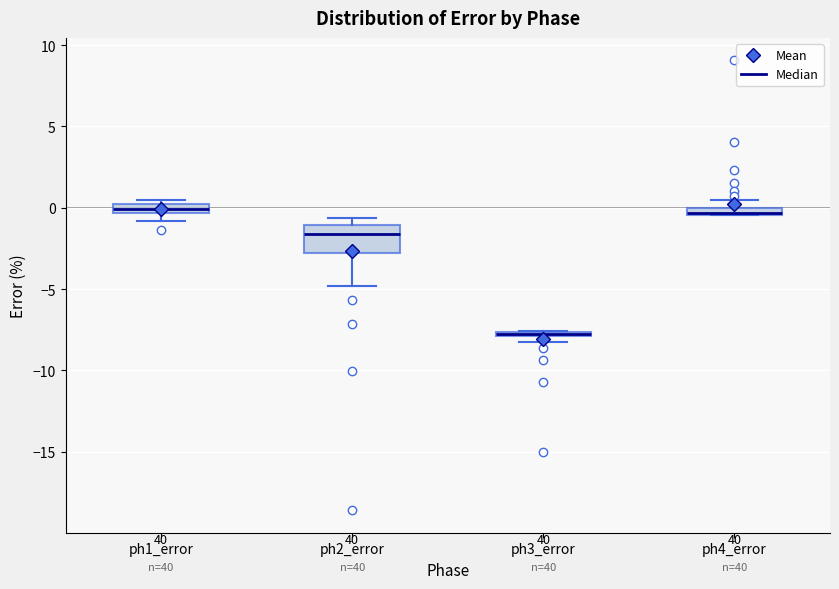

Which box is the tallest, from its lower edge to its upper edge?

ph2_error